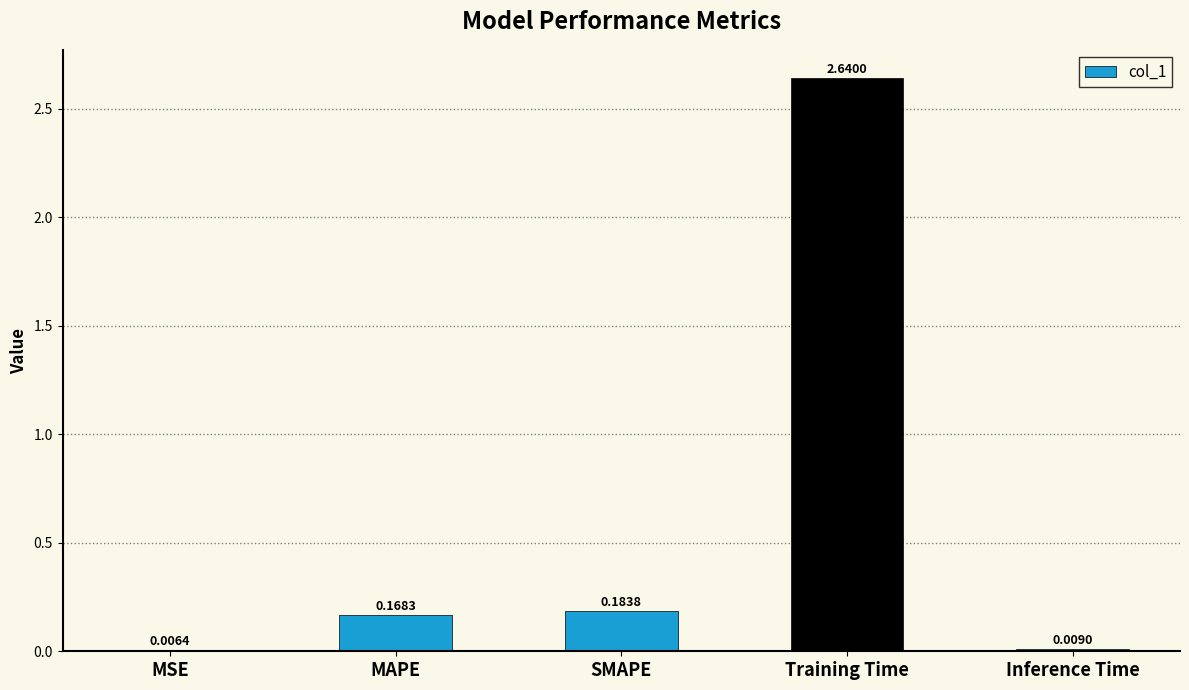

At which label is the value closest to 1?

SMAPE